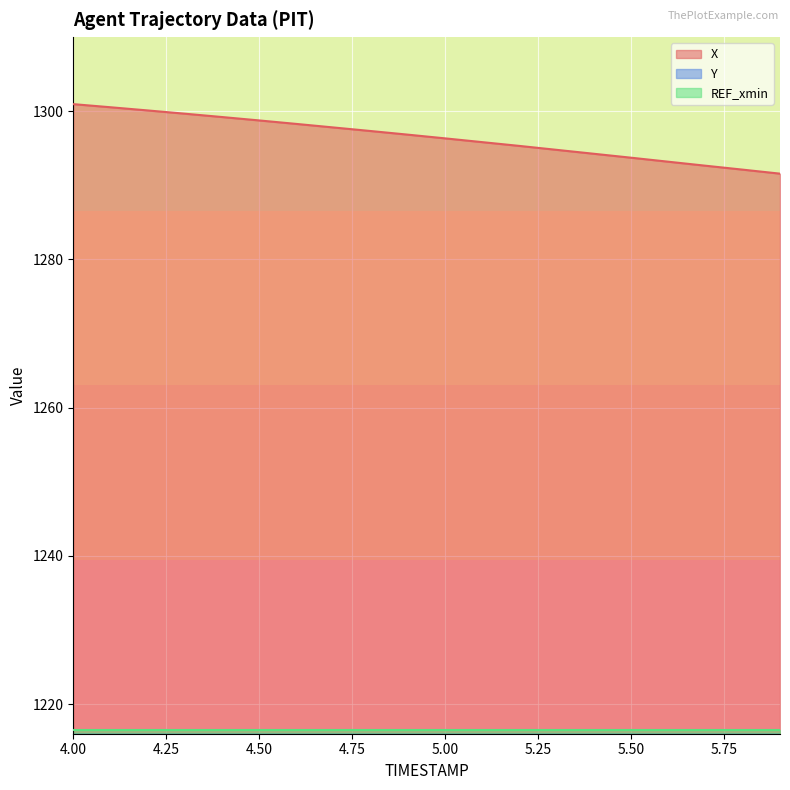

Reading left to right, list all the values displayed in this chart.

X: 4.0=1301.0	4.1=1300.5	4.2=1300.1	4.3=1299.7	4.4=1299.2	4.5=1298.8	4.6=1298.3	4.7=1297.8	4.8=1297.3	4.9=1296.8	5.0=1296.3	5.1=1295.8	5.2=1295.3	5.3=1294.8	5.4=1294.2	5.5=1293.7	5.6=1293.2	5.7=1292.6	5.8=1292.1	5.9=1291.6
Y: 4.0=230.4	4.1=230.7	4.2=230.9	4.3=231.2	4.4=231.5	4.5=231.7	4.6=232.0	4.7=232.2	4.8=232.5	4.9=232.7	5.0=233.0	5.1=233.3	5.2=233.5	5.3=233.8	5.4=234.1	5.5=234.3	5.6=234.6	5.7=234.8	5.8=235.1	5.9=235.4